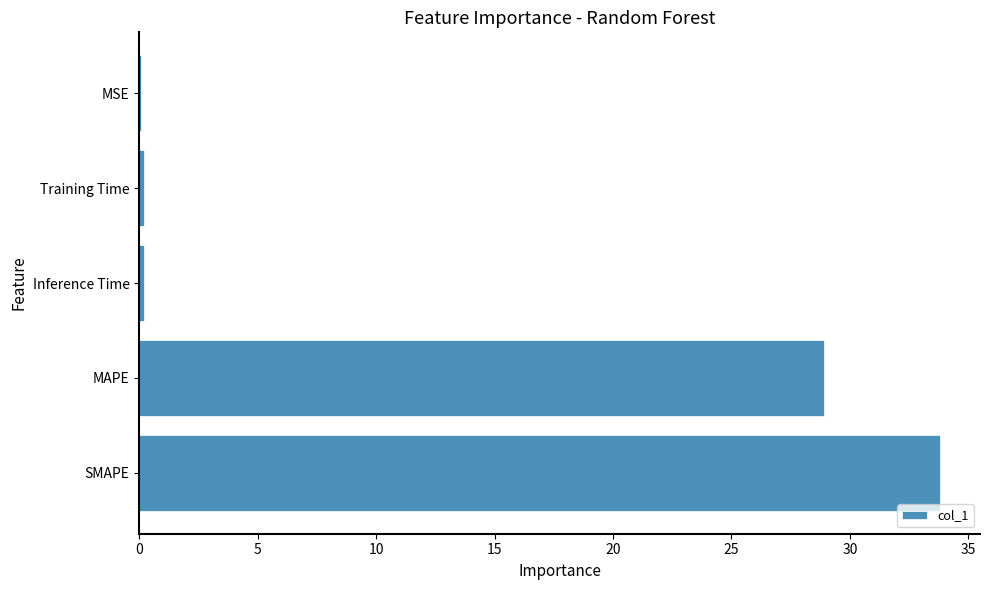

Which category has the highest value across all series?

SMAPE